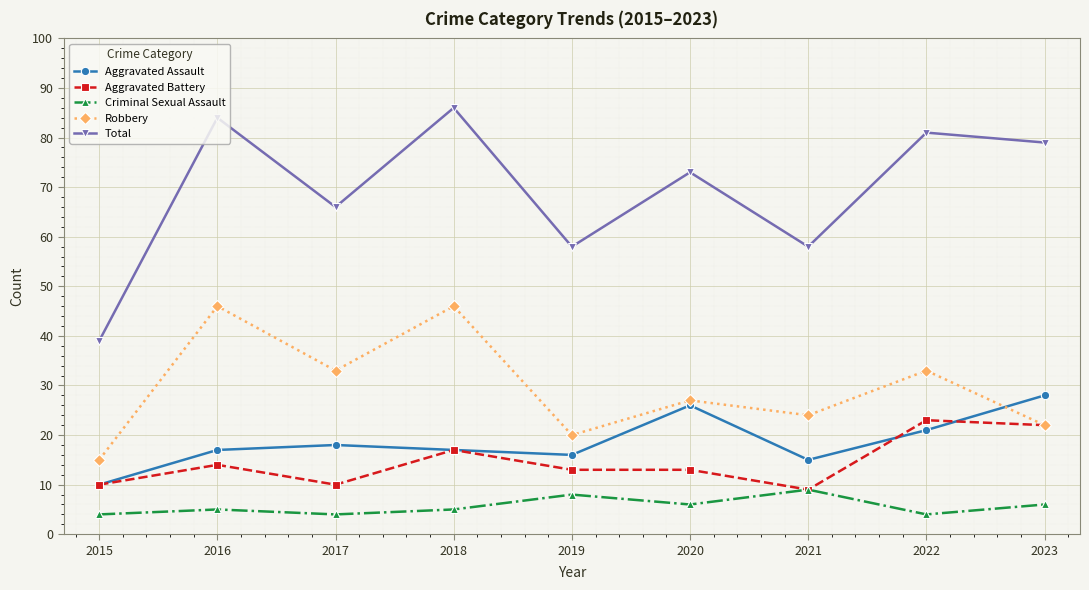

True or false: Criminal Sexual Assault and Total cross at least once.

False